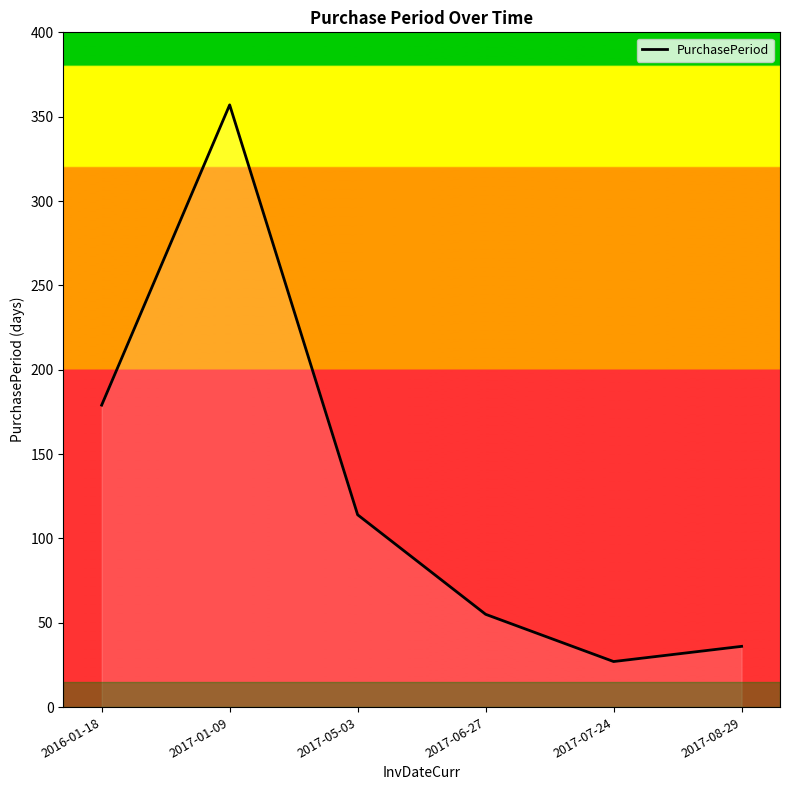

The chart shows a value of 624 at 2017-01-09. True or false?

False